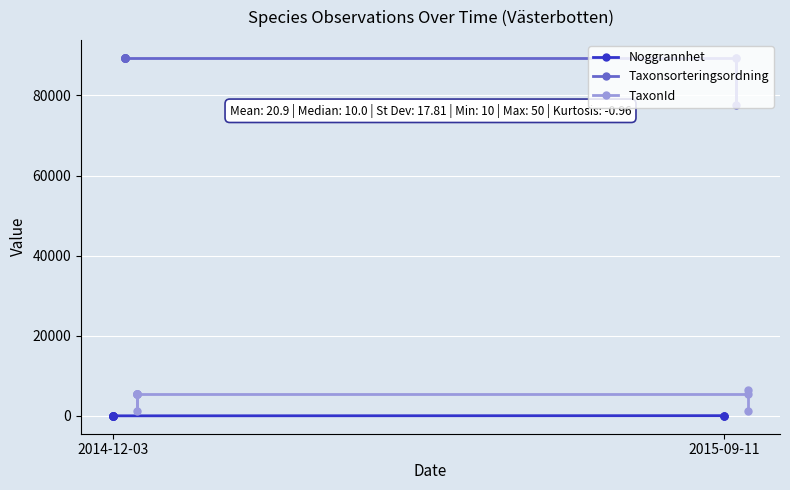

Is the value of Noggrannhet at 6 greater than the value of Taxonsorteringsordning at 7?

No